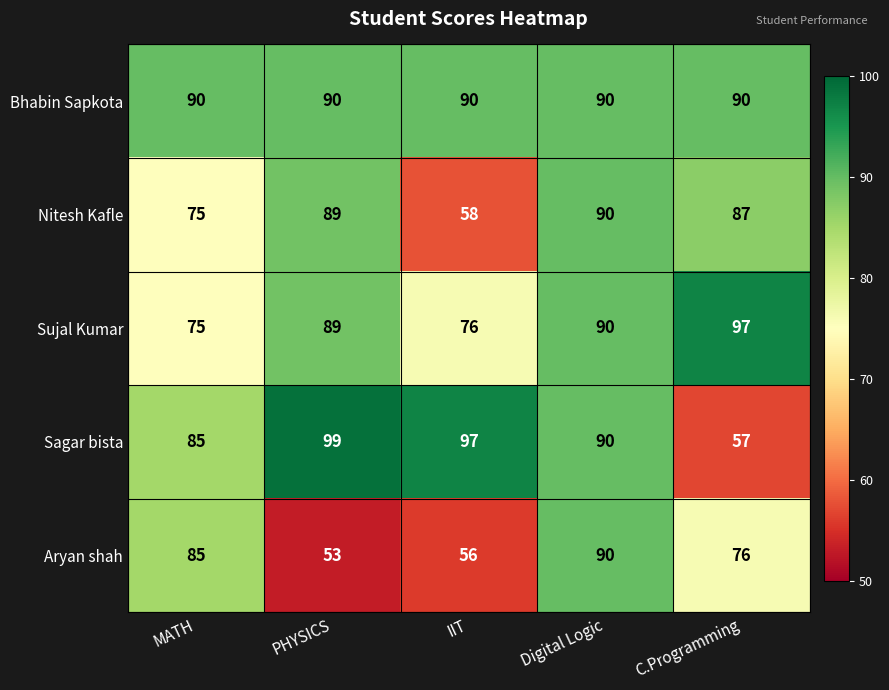

Rank the series at C.Programming from lowest to highest value.

Sagar bista, Aryan shah, Nitesh Kafle, Bhabin Sapkota, Sujal Kumar